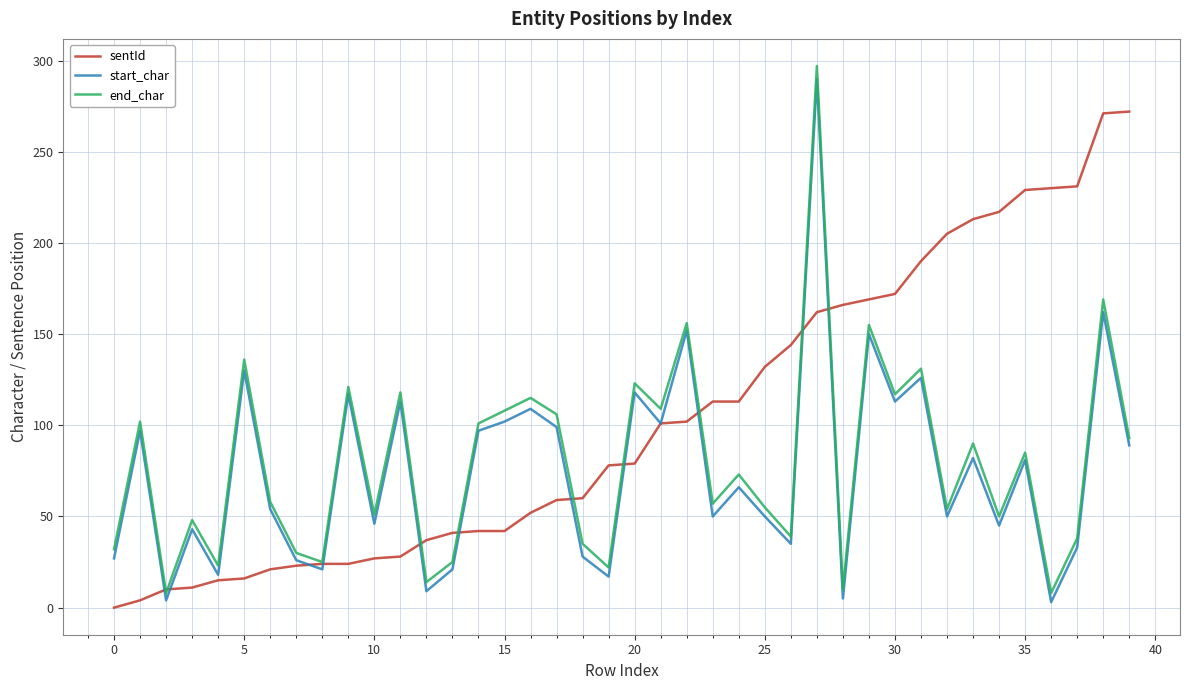

What is the maximum value for end_char?

297